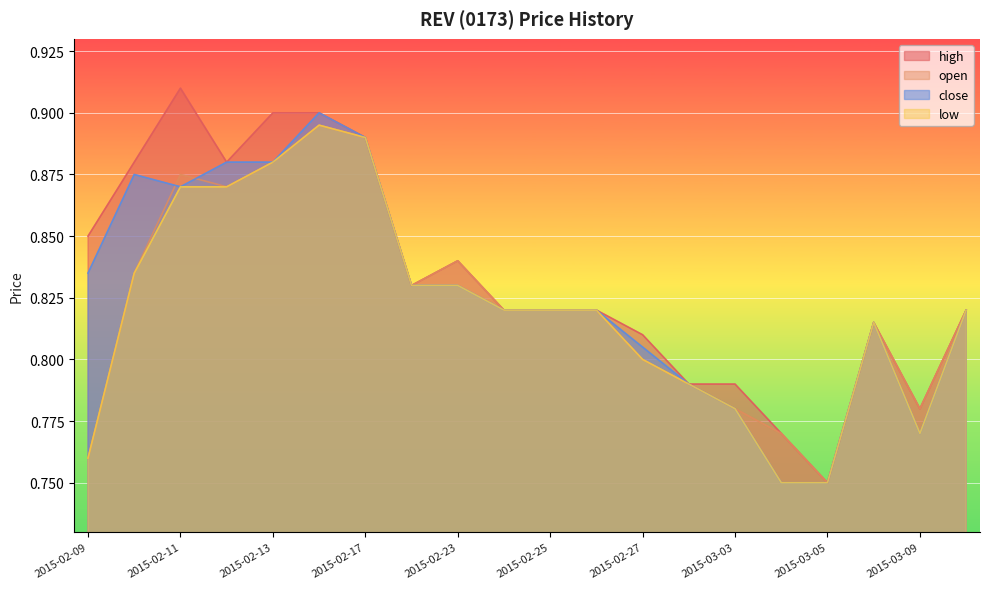

Reading left to right, list all the values displayed in this chart.

open: 0.8	0.8	0.9	0.9	0.9	0.9	0.9	0.8	0.8	0.8	0.8	0.8	0.8	0.8	0.8	0.8	0.8	0.8	0.8	0.8
high: 0.8	0.9	0.9	0.9	0.9	0.9	0.9	0.8	0.8	0.8	0.8	0.8	0.8	0.8	0.8	0.8	0.8	0.8	0.8	0.8
close: 0.8	0.9	0.9	0.9	0.9	0.9	0.9	0.8	0.8	0.8	0.8	0.8	0.8	0.8	0.8	0.8	0.8	0.8	0.8	0.8
low: 0.8	0.8	0.9	0.9	0.9	0.9	0.9	0.8	0.8	0.8	0.8	0.8	0.8	0.8	0.8	0.8	0.8	0.8	0.8	0.8